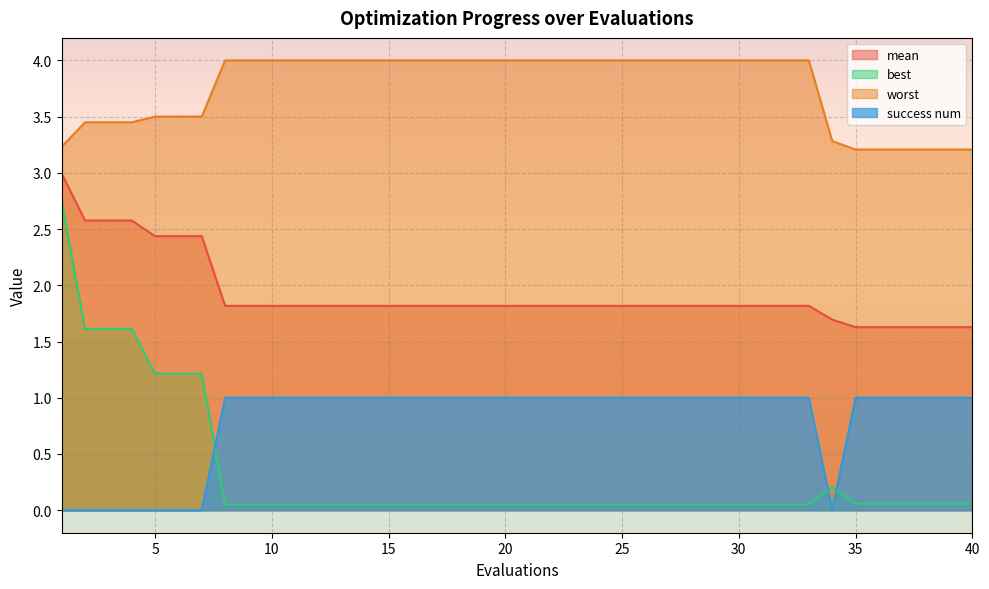

True or false: success num has more than 2 interior local peaks.

False